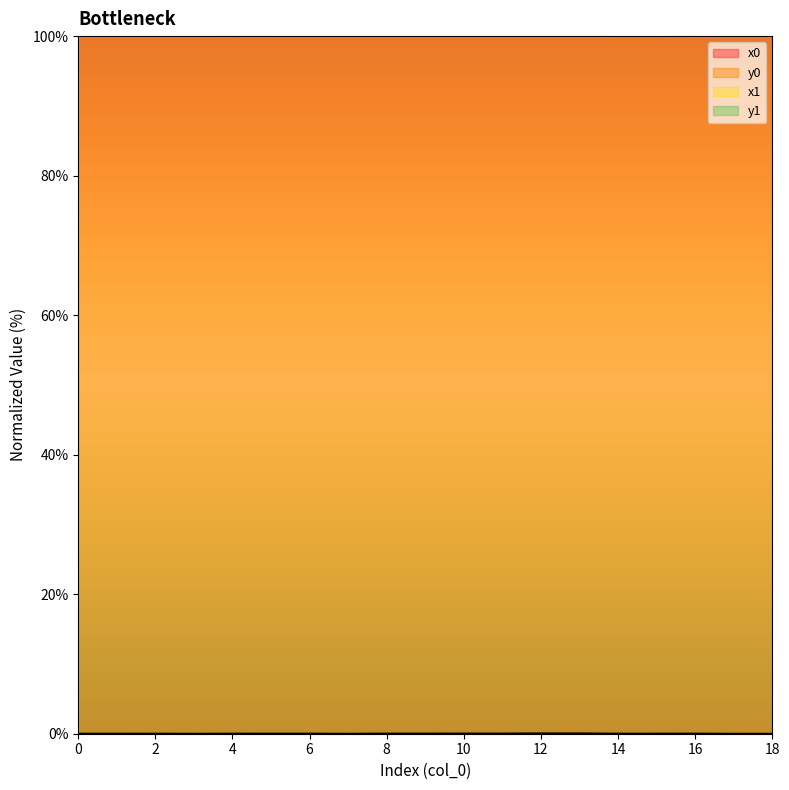

Between 6 and 17, which is larger?

17